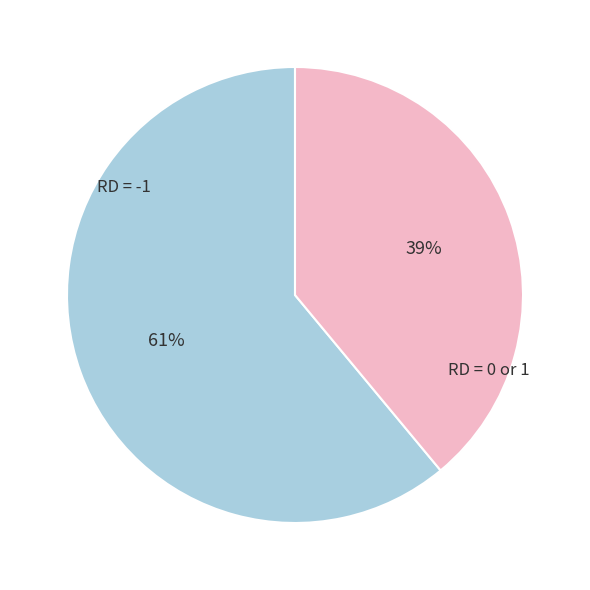

Between RD = -1 and RD = 0 or 1, which is larger?

RD = -1